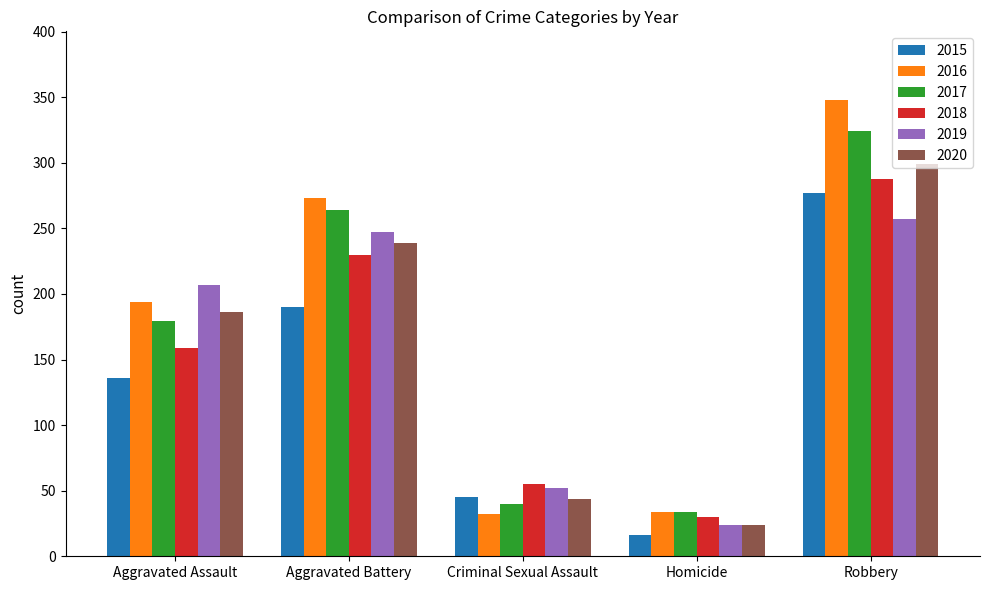

Which series has the largest total across all categories?

2016